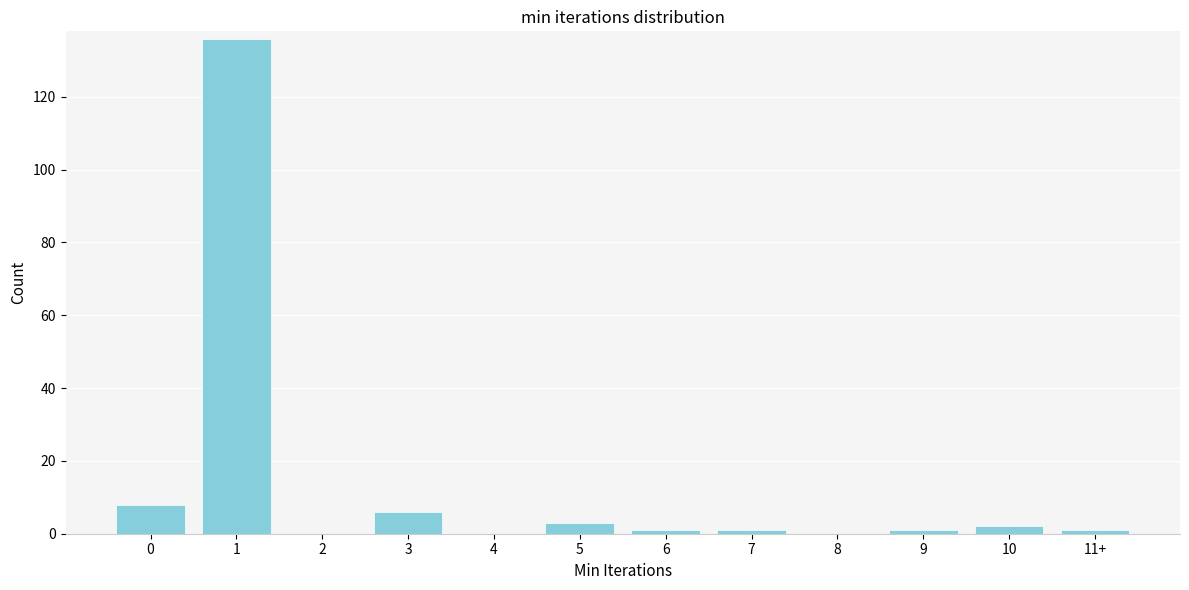

Reading left to right, what are all the values shown in this chart?

0=8	1=136	2=0	3=6	4=0	5=3	6=1	7=1	8=0	9=1	10=2	11+=1